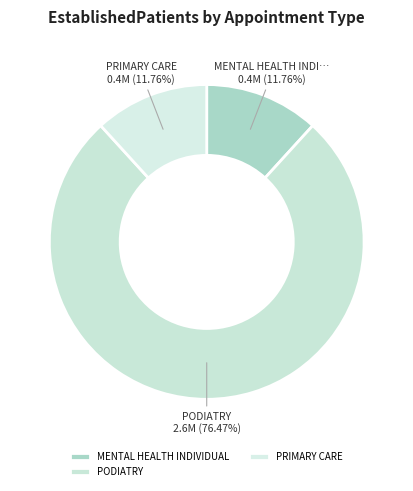

To the nearest percent, what is the combined percentage of PRIMARY CARE and PODIATRY?

88%